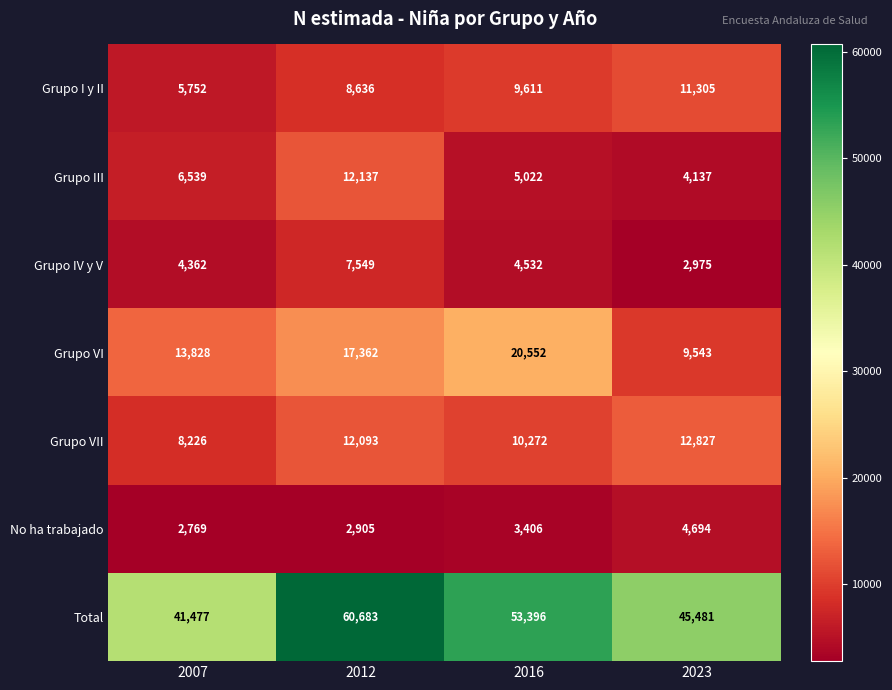

Rank the series by their maximum value, from highest to lowest.

Total, Grupo VI, Grupo VII, Grupo III, Grupo I y II, Grupo IV y V, No ha trabajado